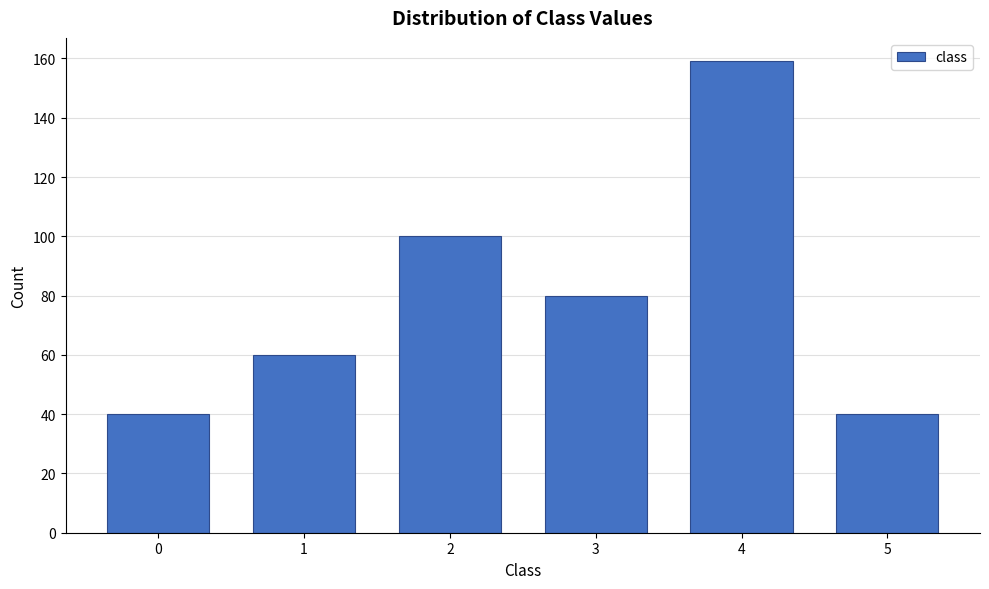

Reading left to right, list all the values displayed in this chart.

40	60	100	80	159	40